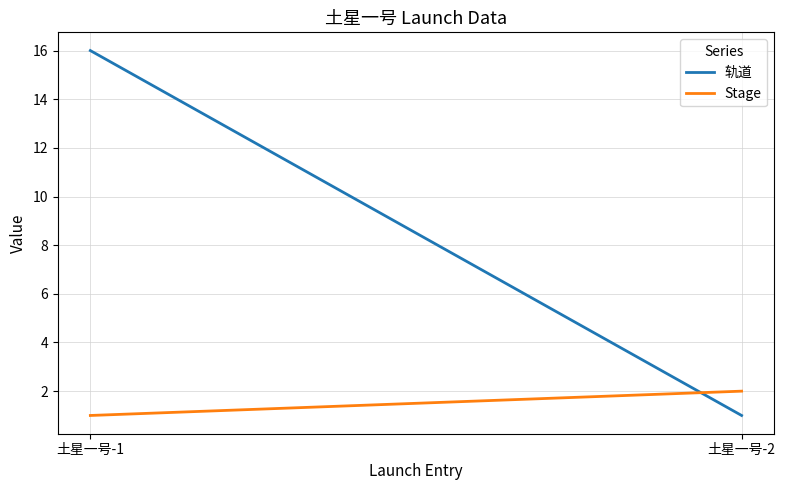

At which category is the sum across all series the highest?

土星一号-1